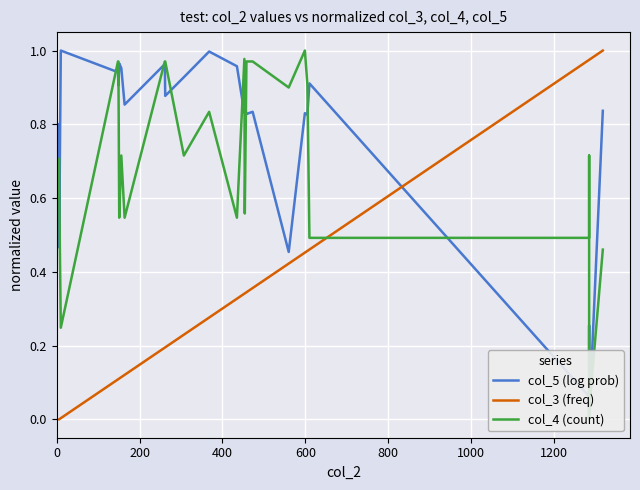

True or false: col_3 (freq) has more than 0 interior local peaks.

False